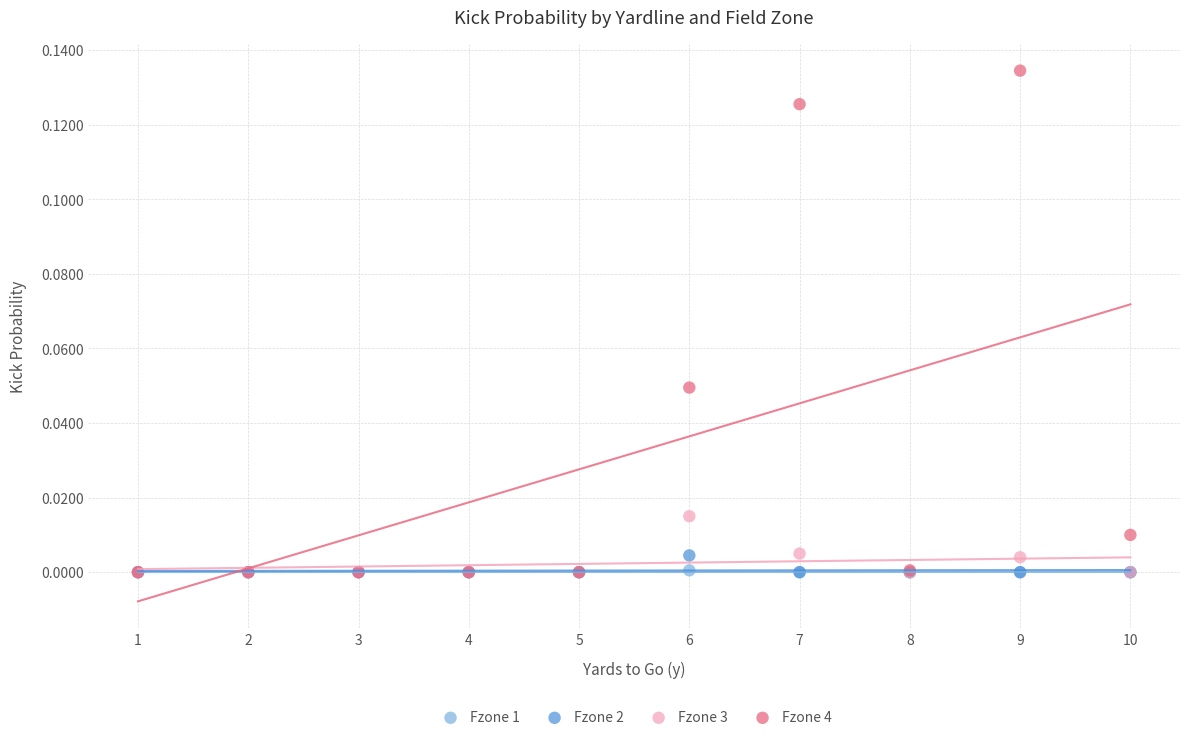

What are all the series names shown in the legend?

Fzone 1, Fzone 2, Fzone 3, Fzone 4